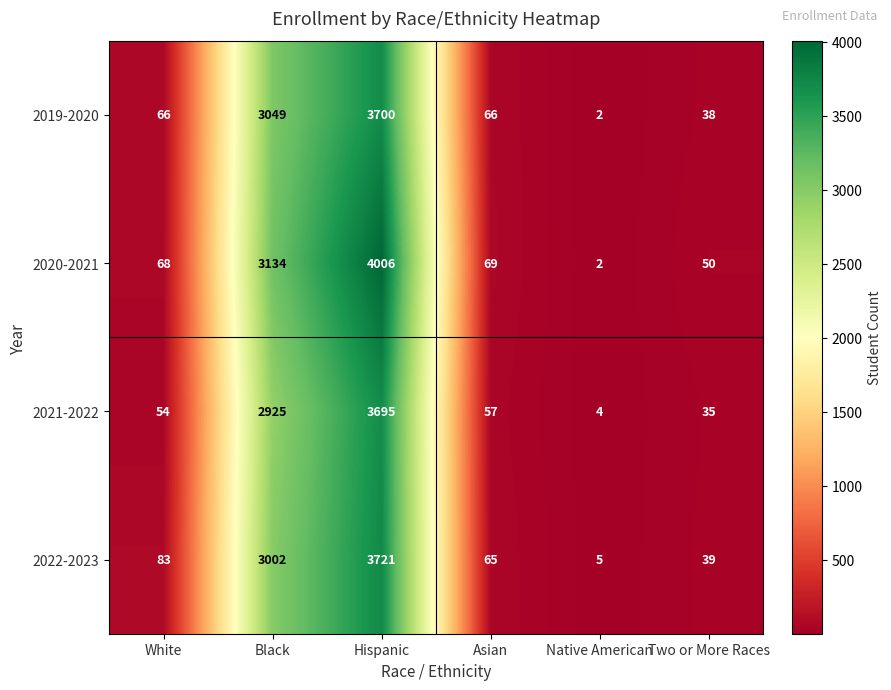

List the series in order of their peak value, lowest first.

2021-2022, 2019-2020, 2022-2023, 2020-2021